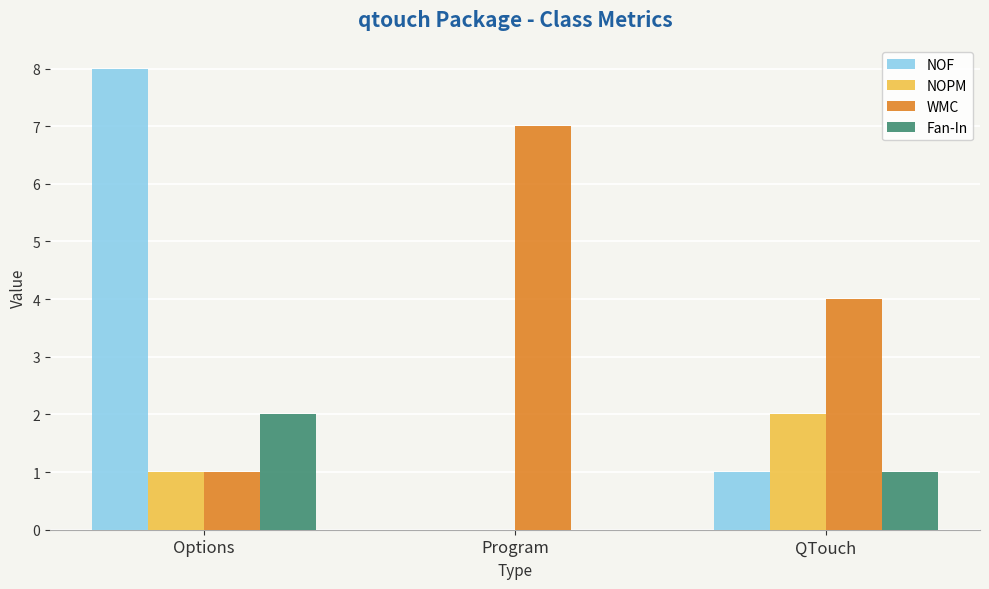

What is the sum of the NOPM values at Program and Options?

1